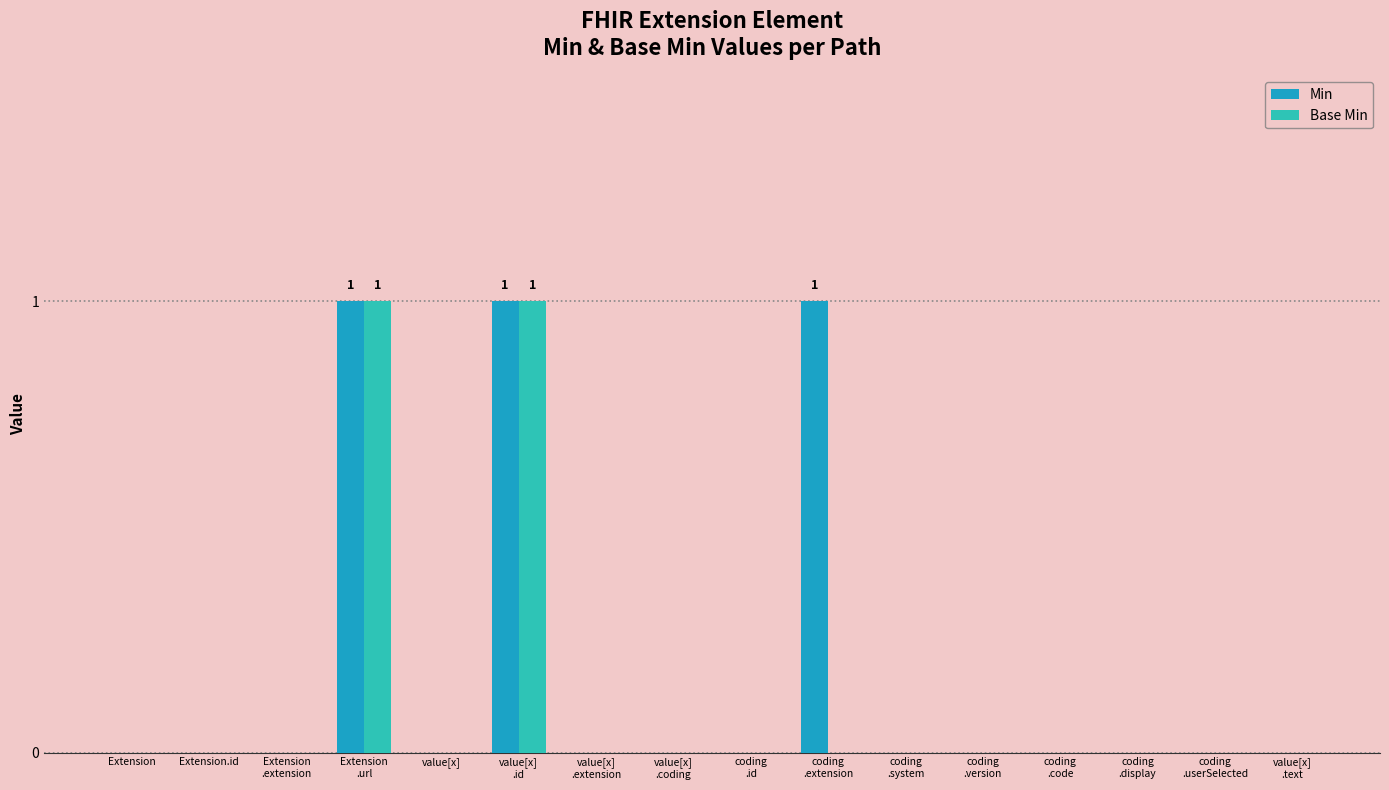

What is the sum of all Min values?

3